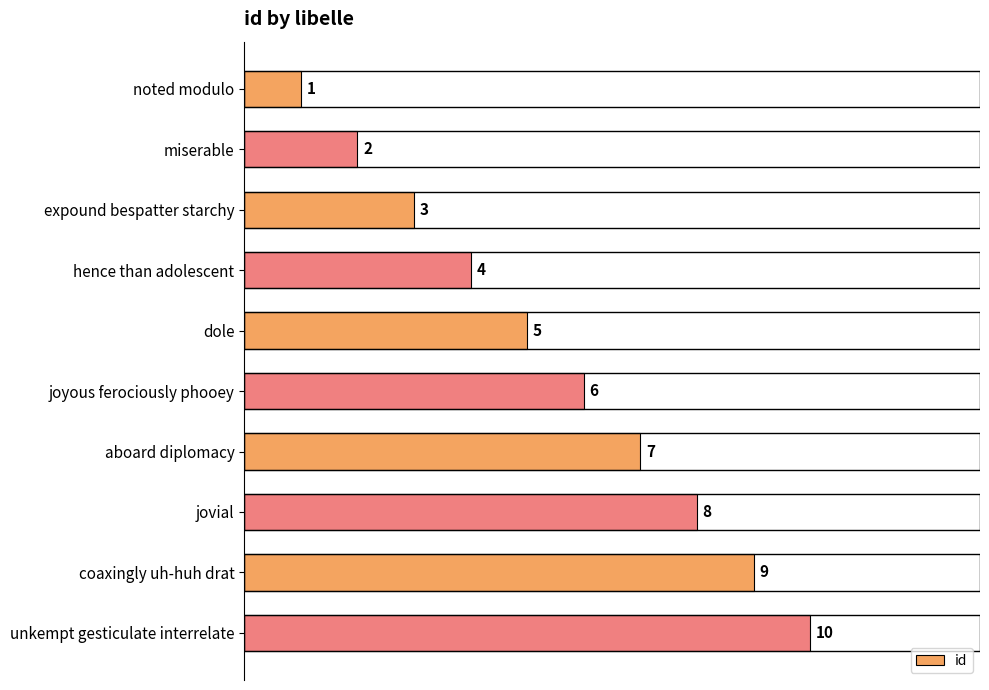

Rank the categories by value from highest to lowest.

unkempt gesticulate interrelate, coaxingly uh-huh drat, jovial, aboard diplomacy, joyous ferociously phooey, dole, hence than adolescent, expound bespatter starchy, miserable, noted modulo